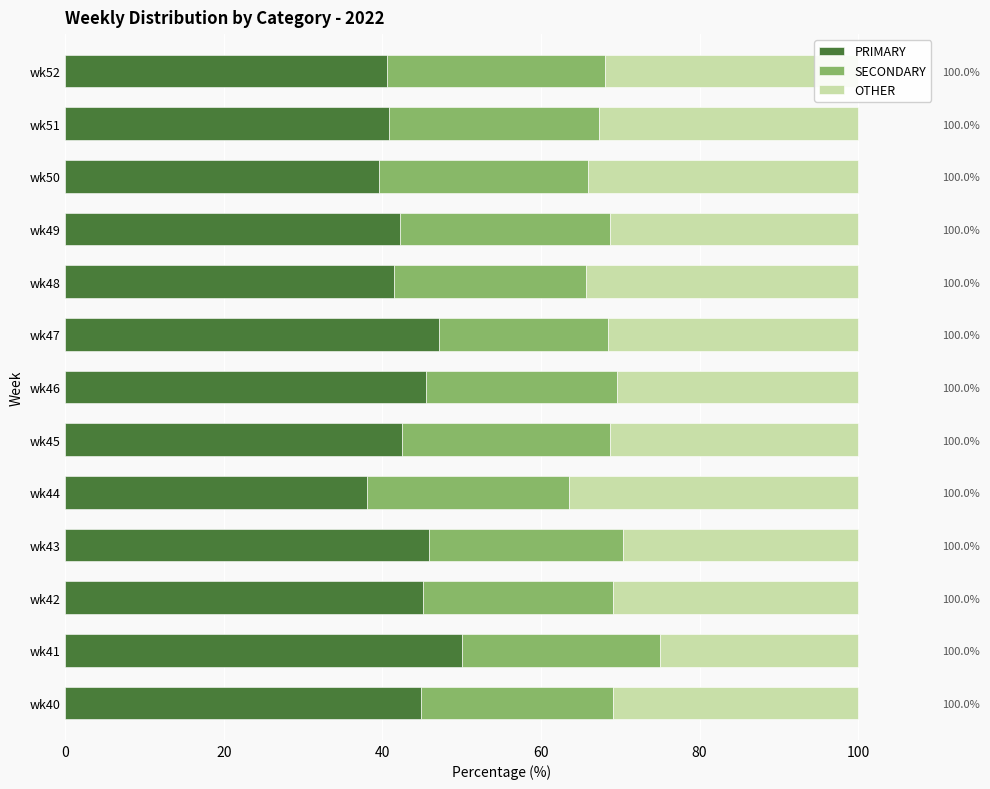

What is the minimum value shown in the chart?

21.4